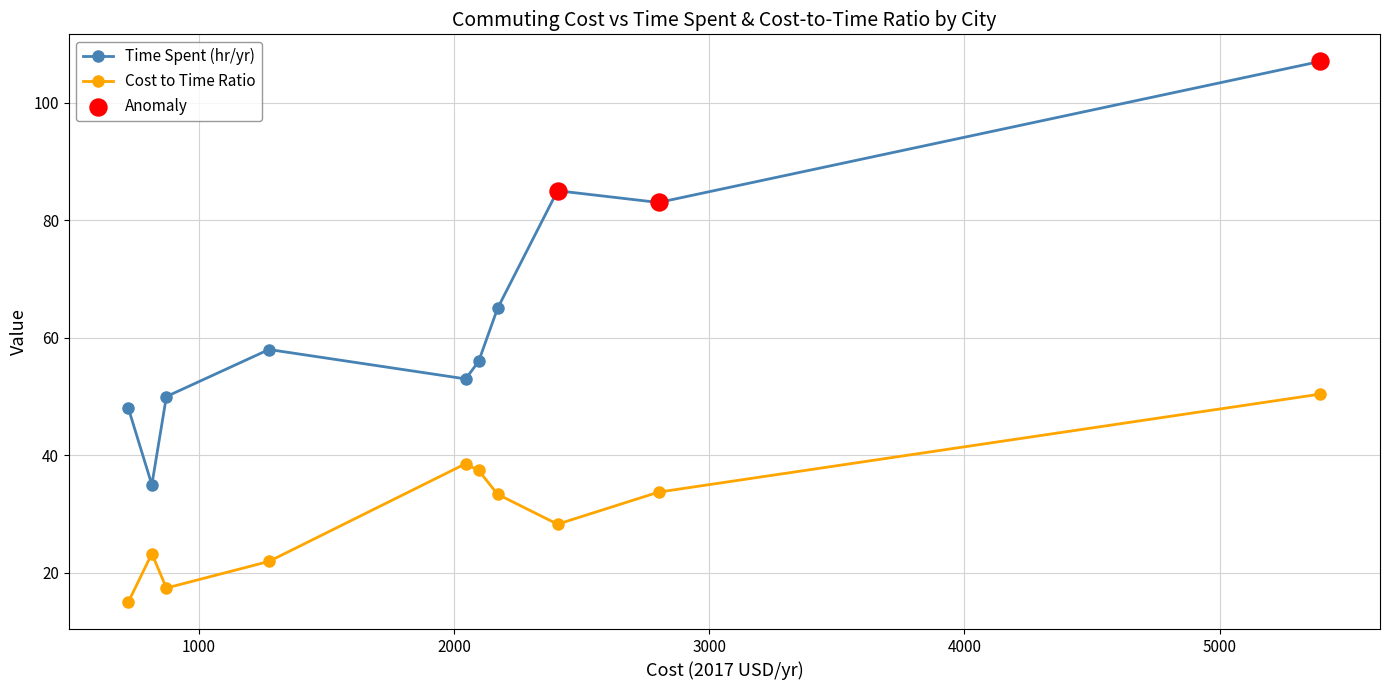

Which series has the largest range (max minus min)?

Time Spent (hr/yr)